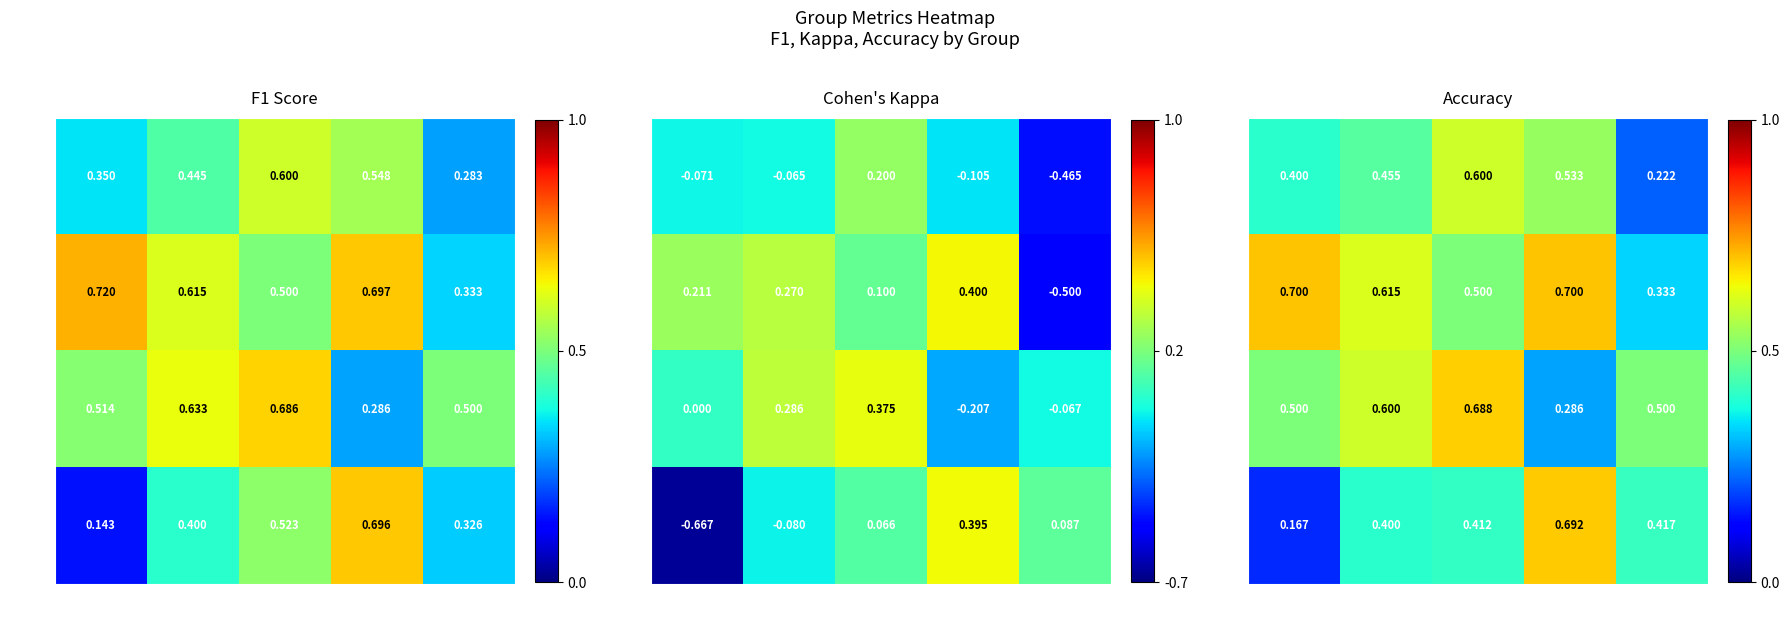

Which series has the largest range (max minus min)?

Row 4